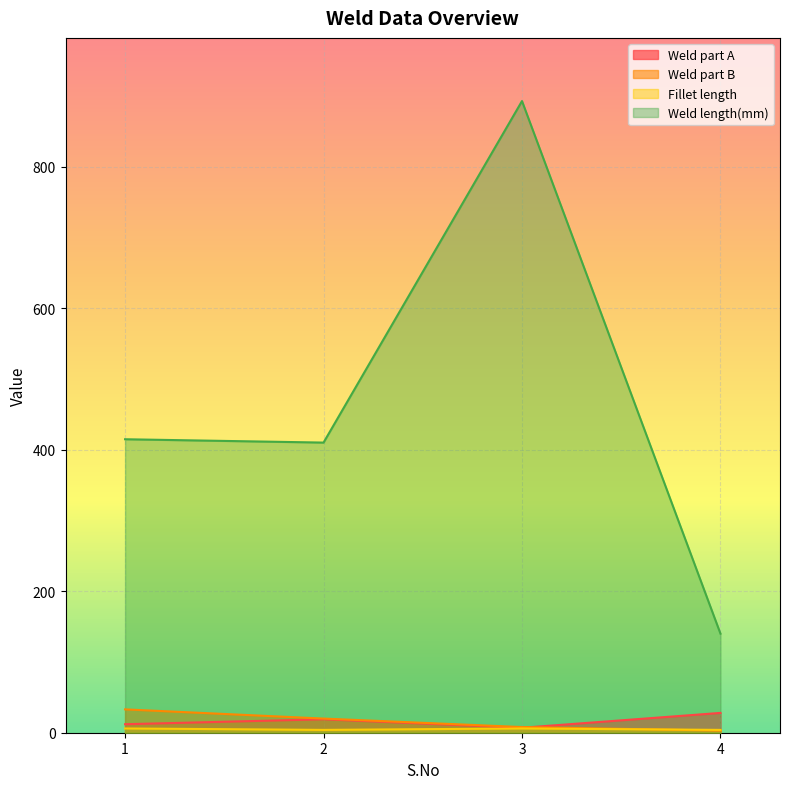

At which label is Weld length(mm) closest to 516?

1